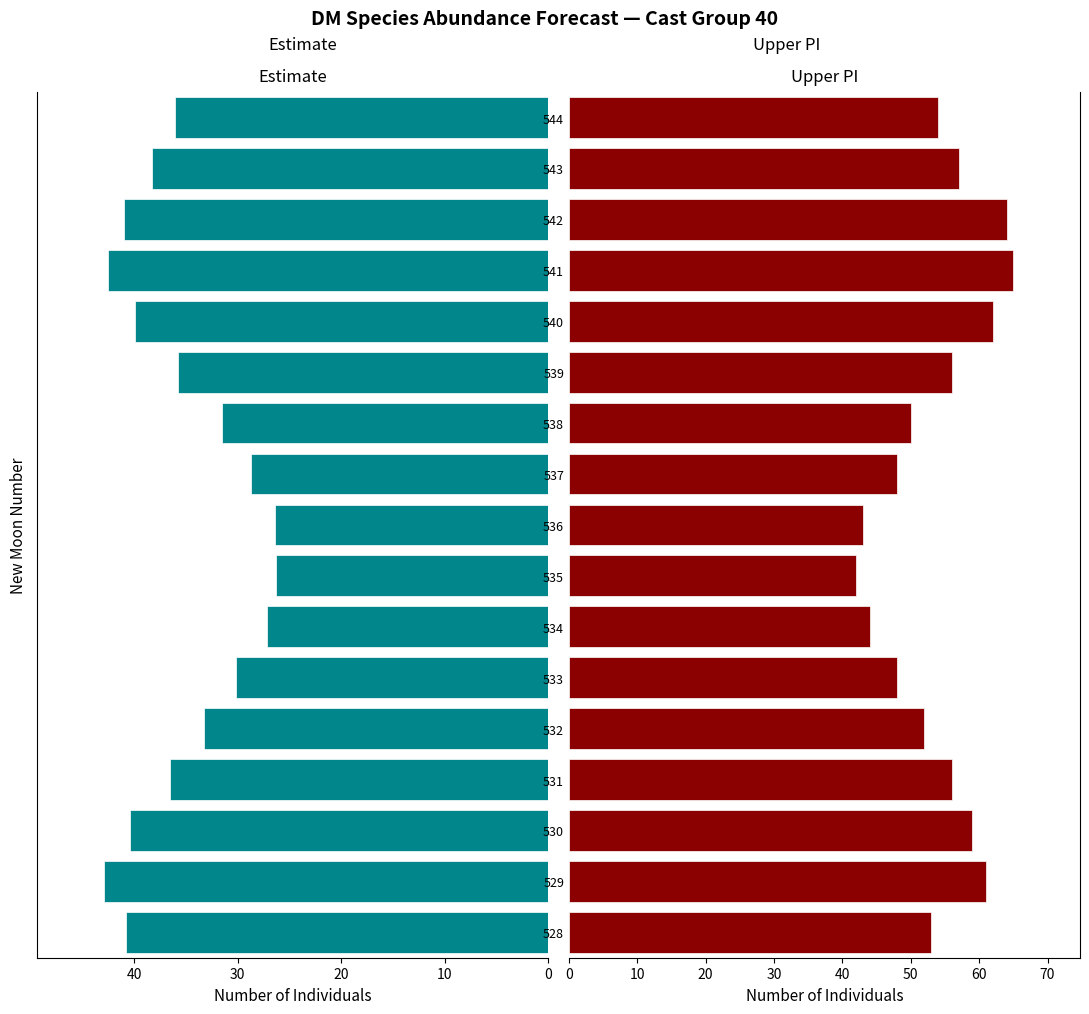

What is the maximum value shown in the chart?

65.0